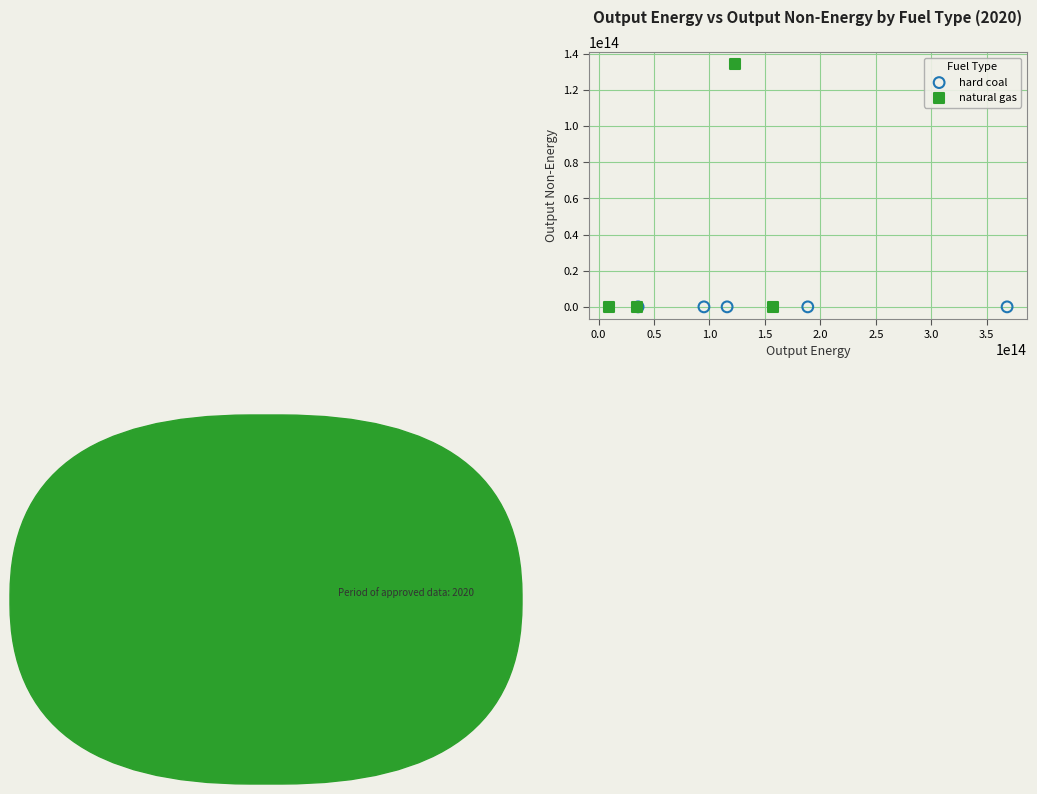

Which series contains the highest Y value?

natural gas